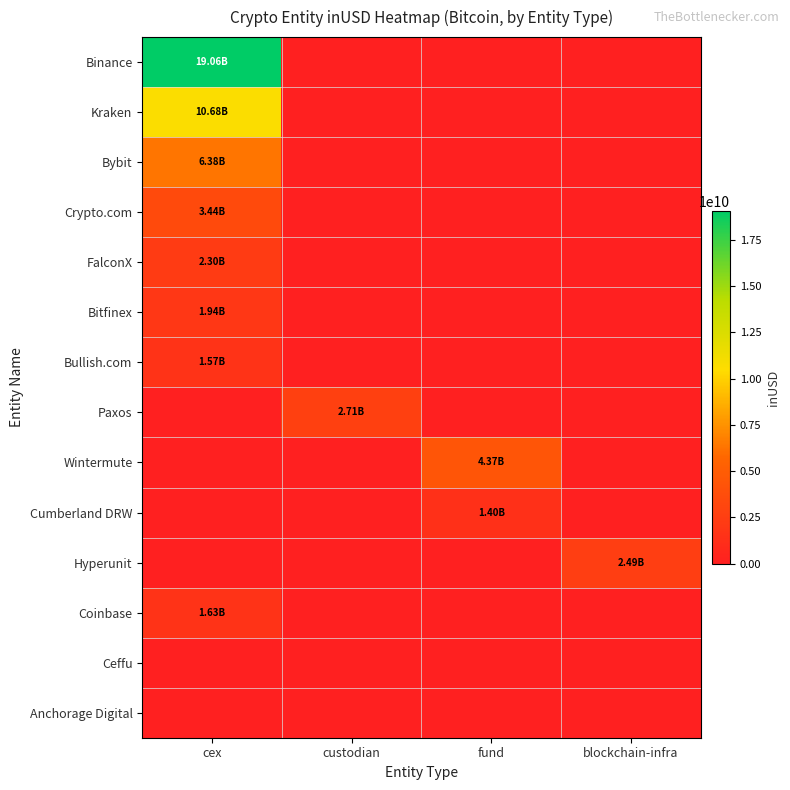

Rank the series by their maximum value, from highest to lowest.

Binance, Kraken, Bybit, Wintermute, Crypto.com, Paxos, Hyperunit, FalconX, Bitfinex, Coinbase, Bullish.com, Cumberland DRW, Ceffu, Anchorage Digital